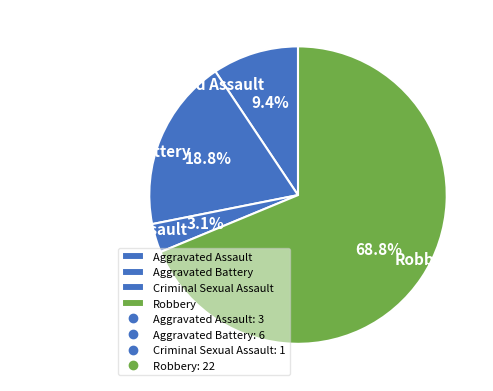

Combined, what portion of the pie is Robbery and Aggravated Battery?

87.5%